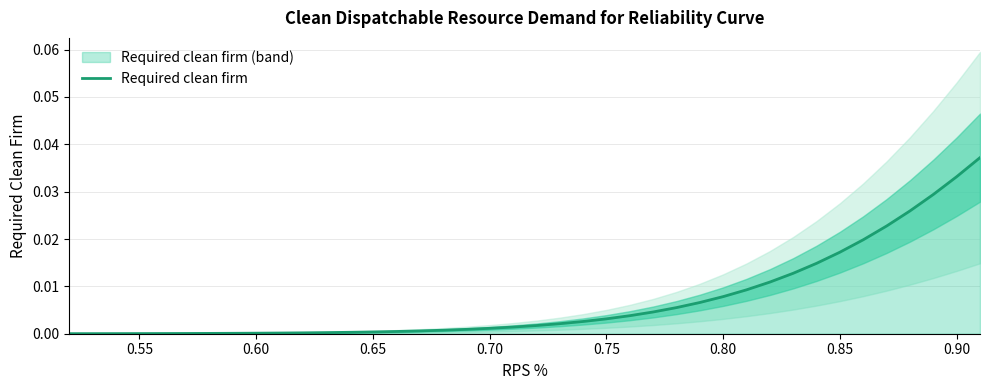

Does the chart display data point markers on the line(s)?

No